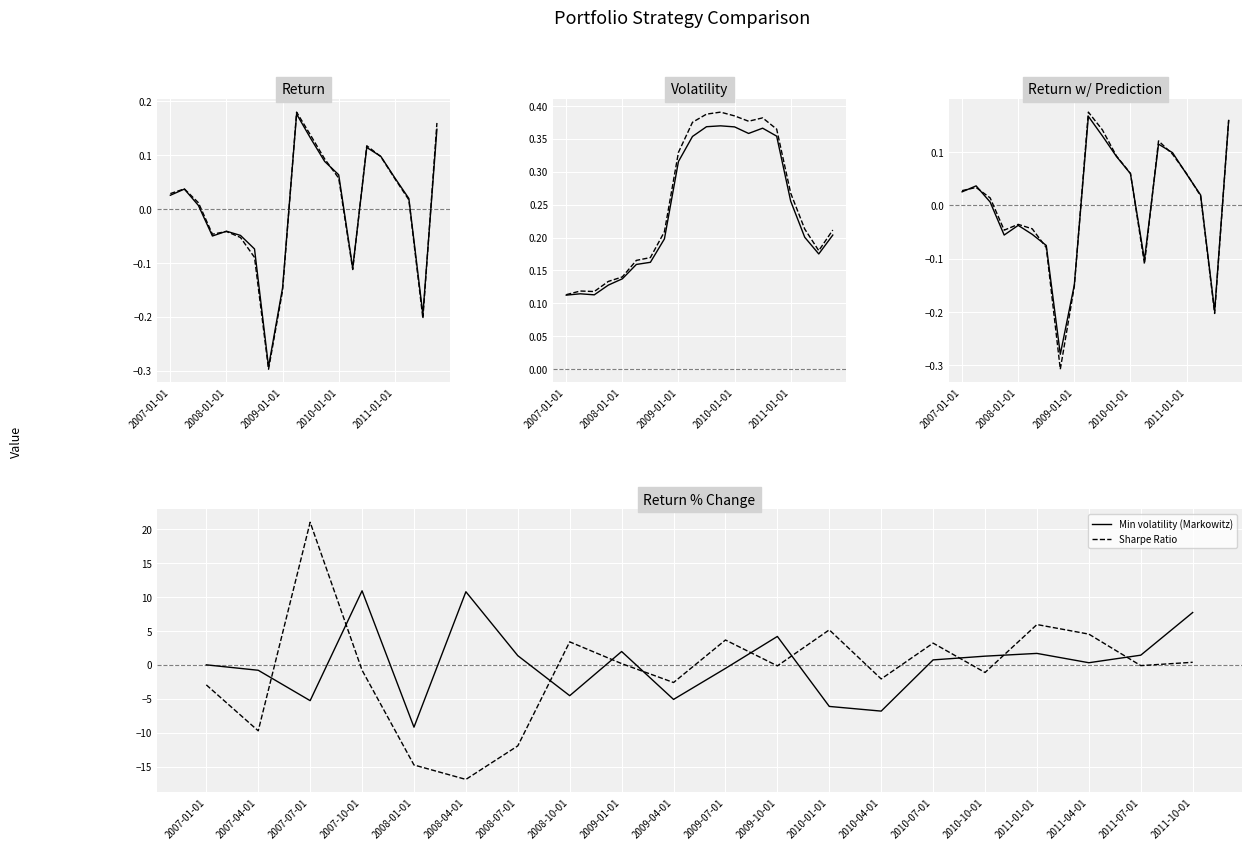

What value does the Sharpe Ratio series have at 2007-01-01?

-3.0